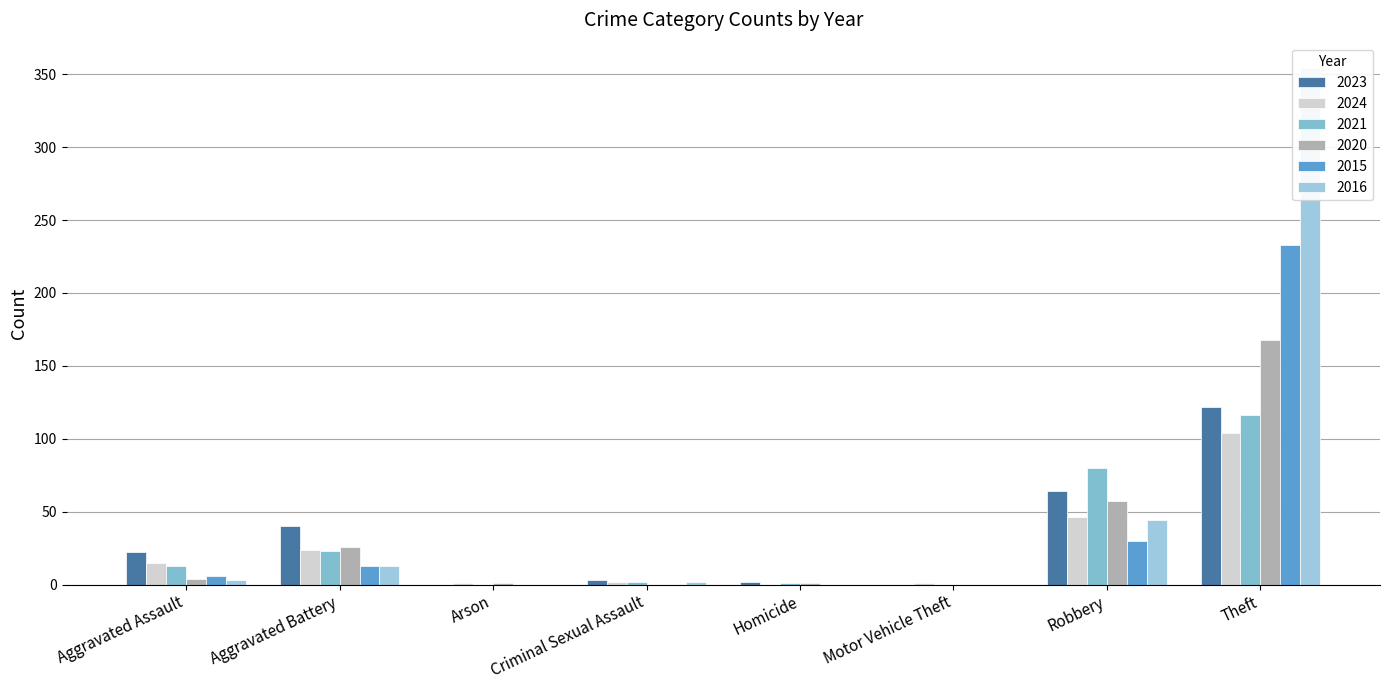

Reading left to right, what are all the values shown in this chart?

2023: 22	40	0	3	2	0	64	122
2024: 15	24	1	2	0	1	46	104
2021: 13	23	0	2	1	0	80	116
2020: 4	26	1	0	1	0	57	168
2015: 6	13	0	0	0	0	30	233
2016: 3	13	0	2	0	0	44	354